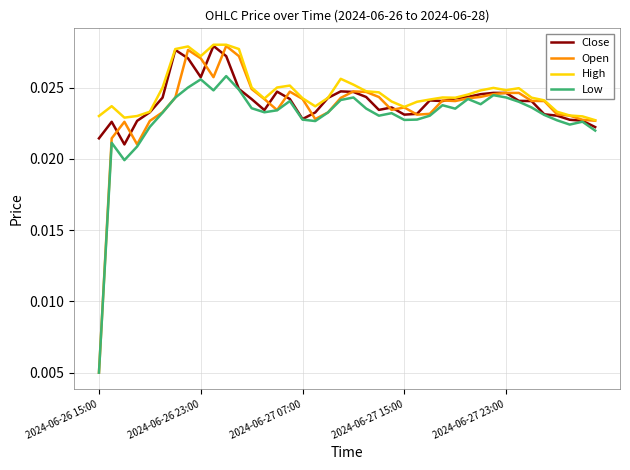

True or false: High and Low intersect in this chart.

False